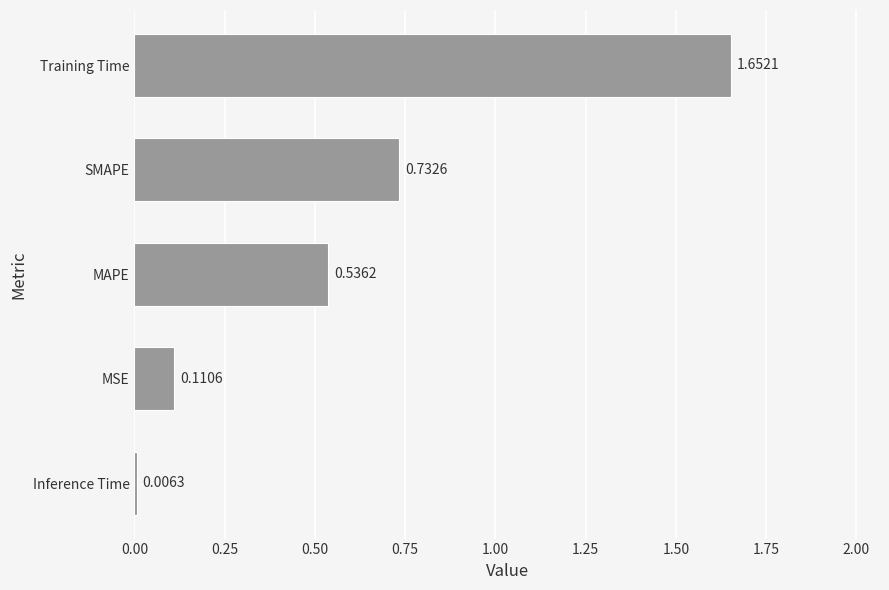

List the labels in order of value, largest first.

Training Time, SMAPE, MAPE, MSE, Inference Time